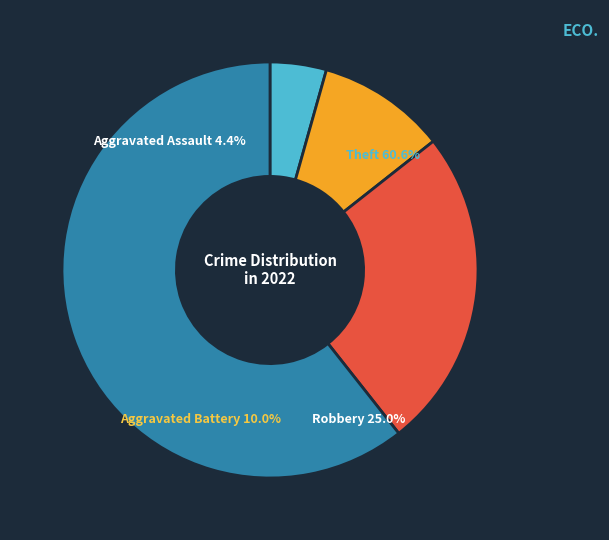

Does any single category account for the majority?

Yes